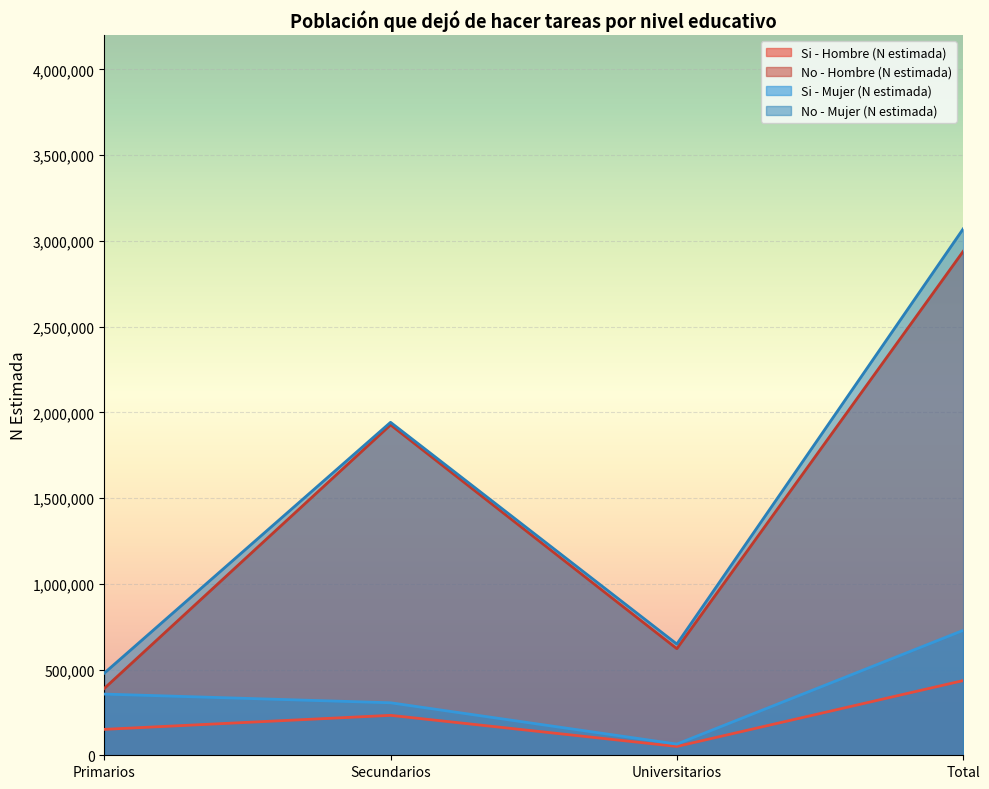

How many series are shown in this chart?

4